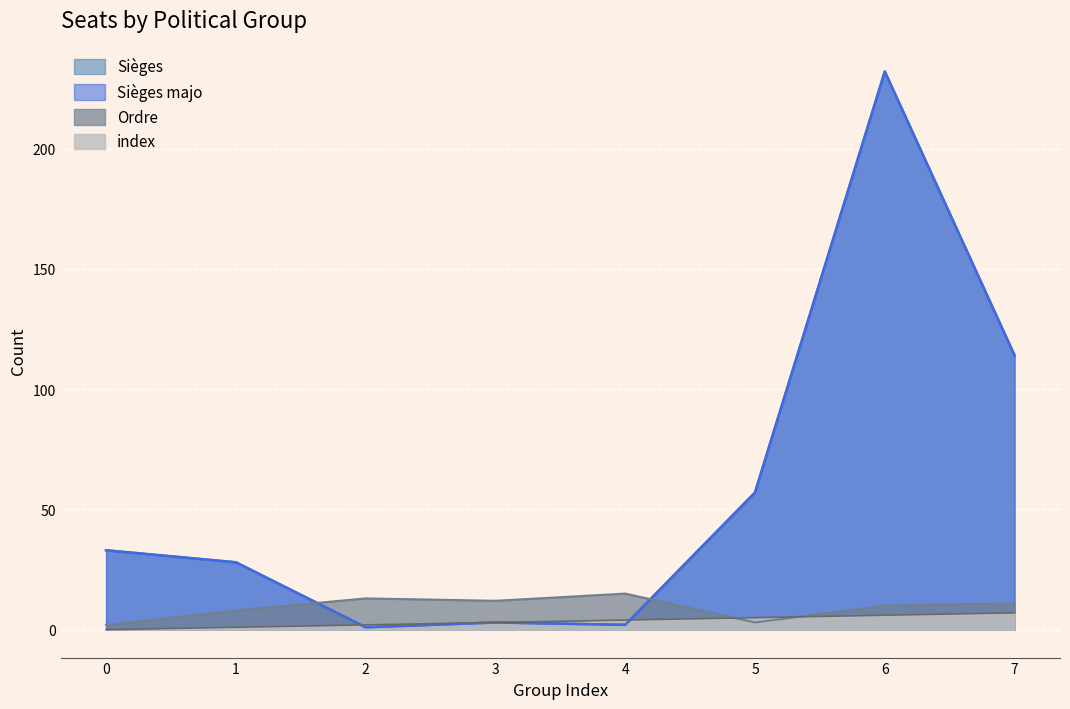

Between 5 and 0, which is larger?

5